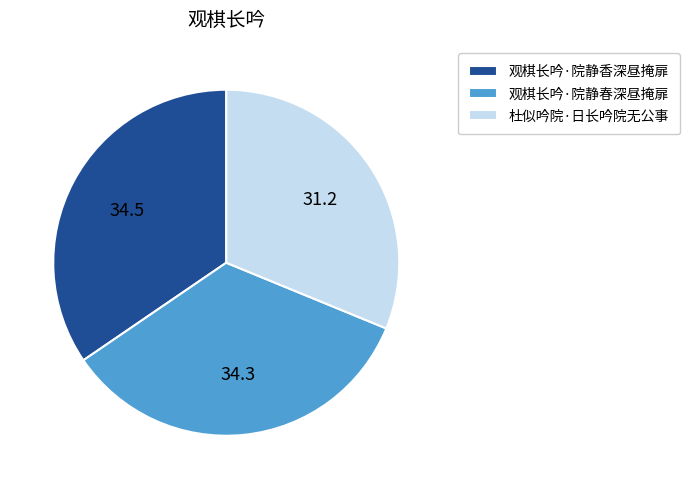

What is the smallest slice in the pie chart?

杜似吟院·日长吟院无公事